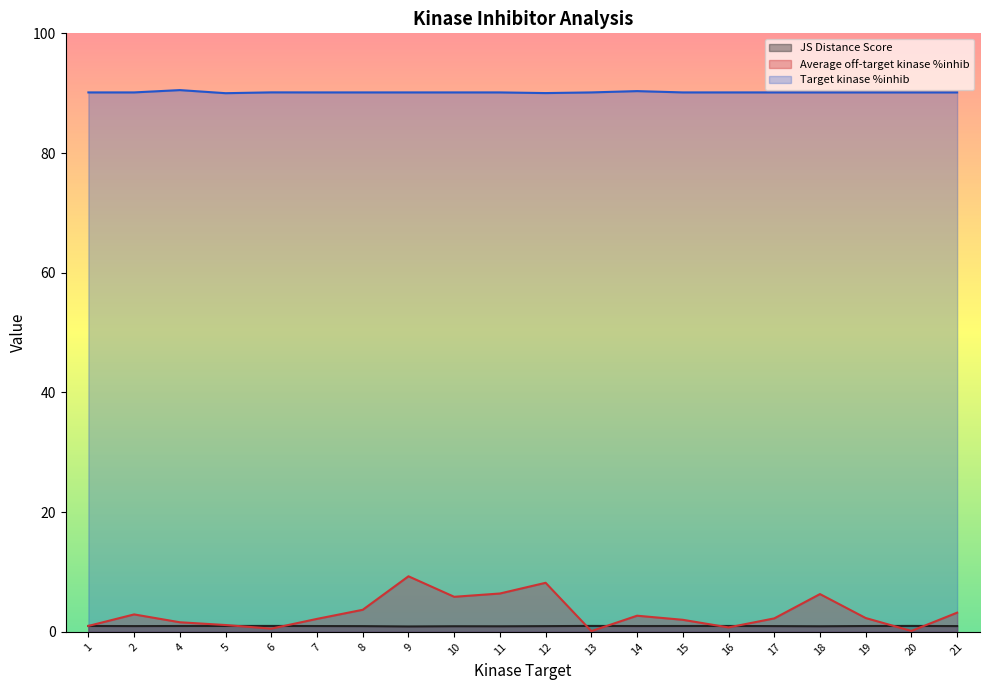

What is the average value of the JS Distance Score series?

1.0